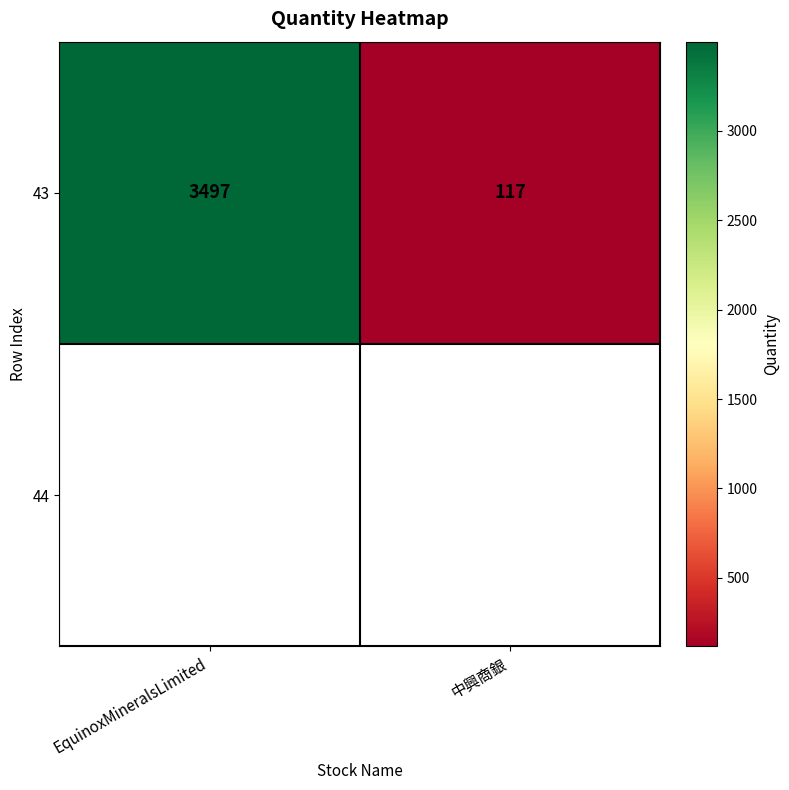

List the labels in order of value, smallest first.

中興商銀, EquinoxMineralsLimited